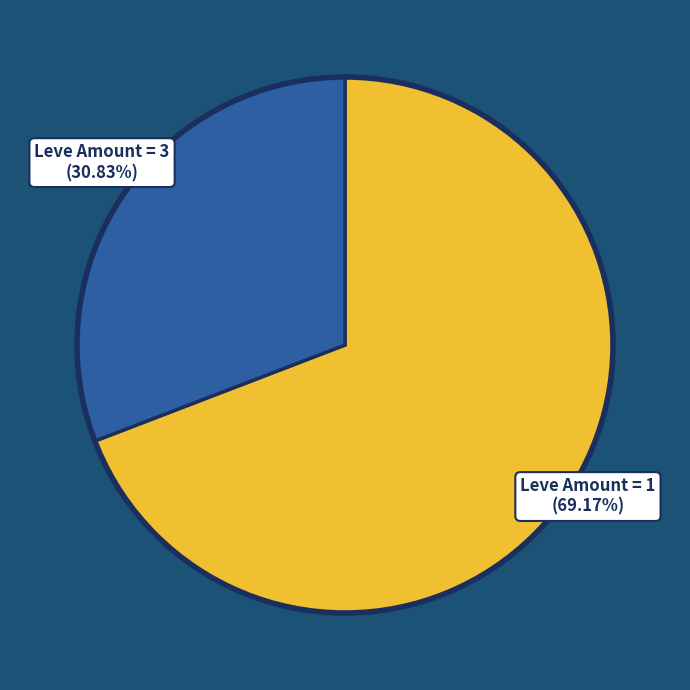

Combined, do Leve Amount = 3 and Leve Amount = 1 account for over 50%?

Yes